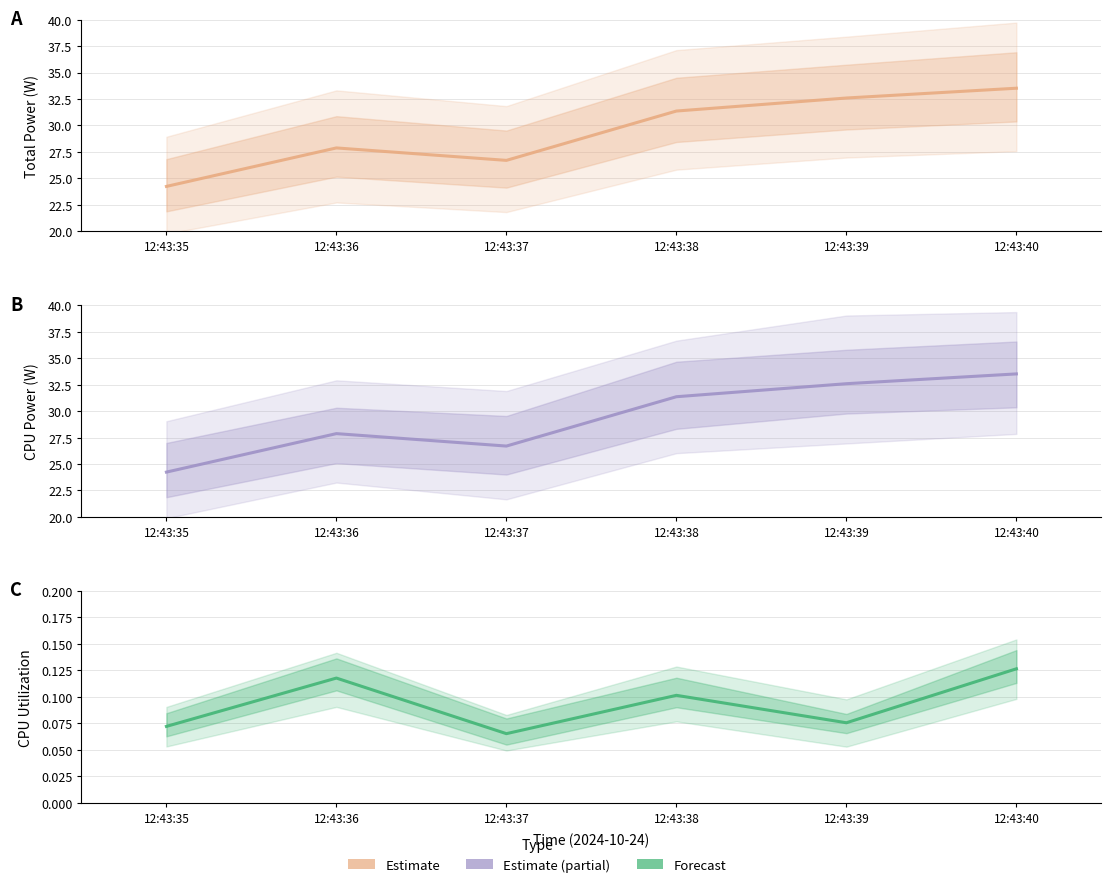

The value of CPU Power at 12:43:40 is 33.5. True or false?

True